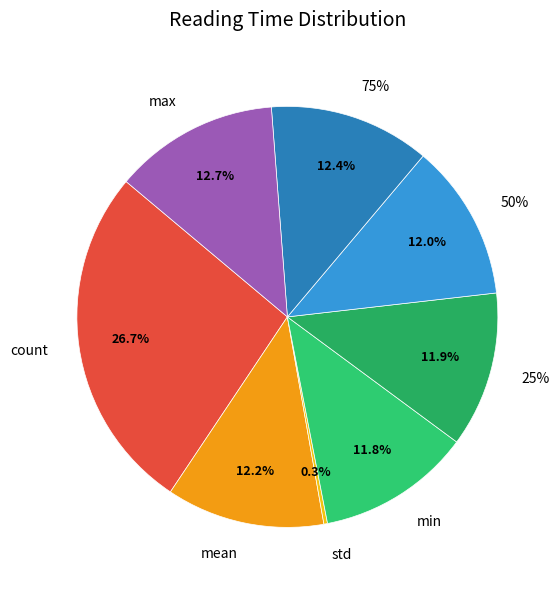

How many slices are in this pie chart?

8